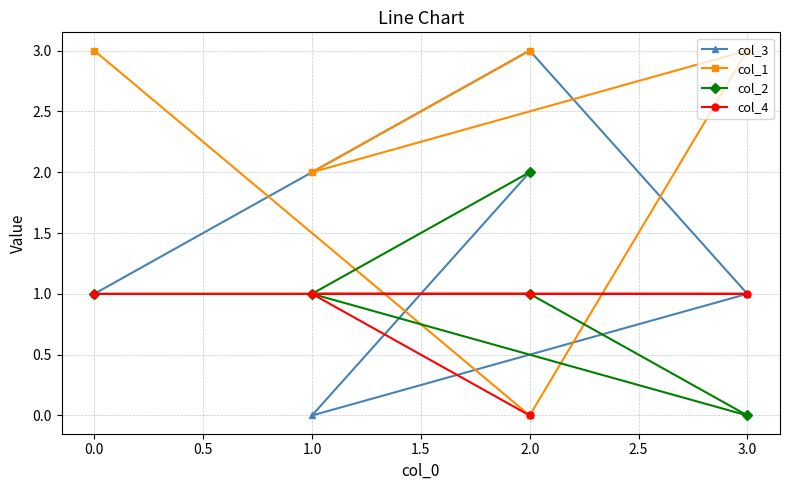

Reading left to right, list all the values displayed in this chart.

col_3: 1	3	1	0	2
col_1: 3	0	3	2	3
col_2: 1	1	0	1	2
col_4: 1	1	1	1	0